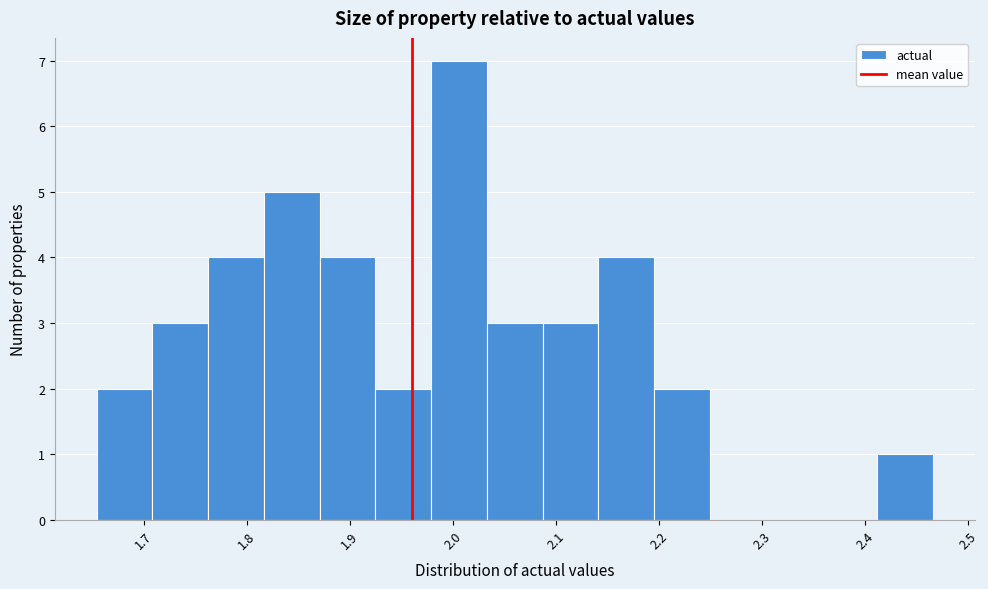

How tall is the bar that spans 2.03 to 2.09 on the x-axis? Neither the bar edges nor the heights are printed on the chart, so give them approximately, as read against the axes.

3